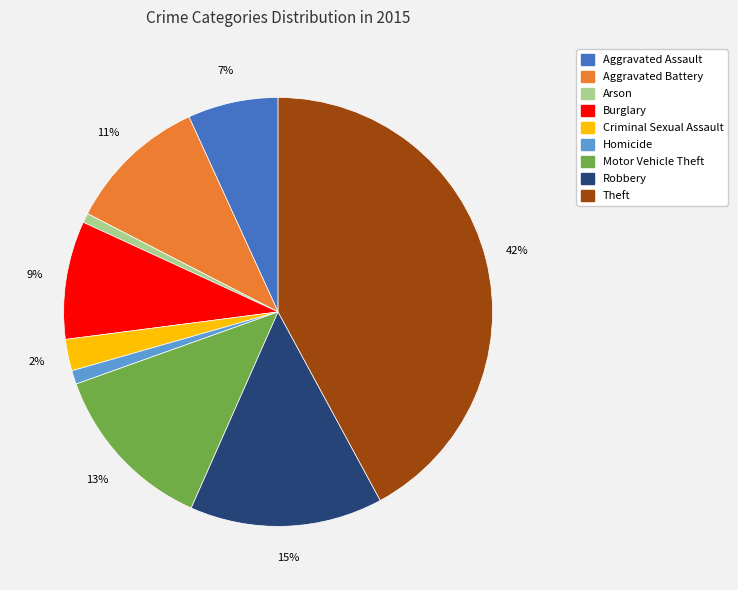

To the nearest percent, what portion does Robbery represent?

15%